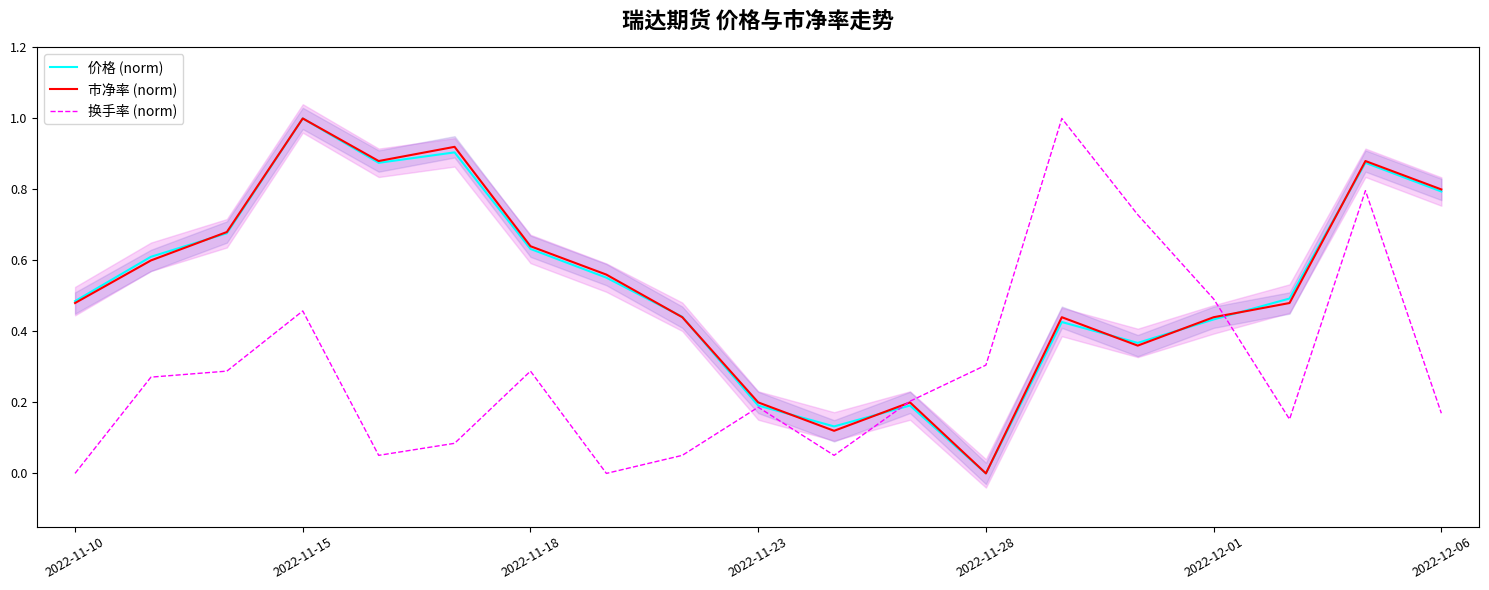

True or false: 换手率 (norm) and 市净率 (norm) cross at least once.

True